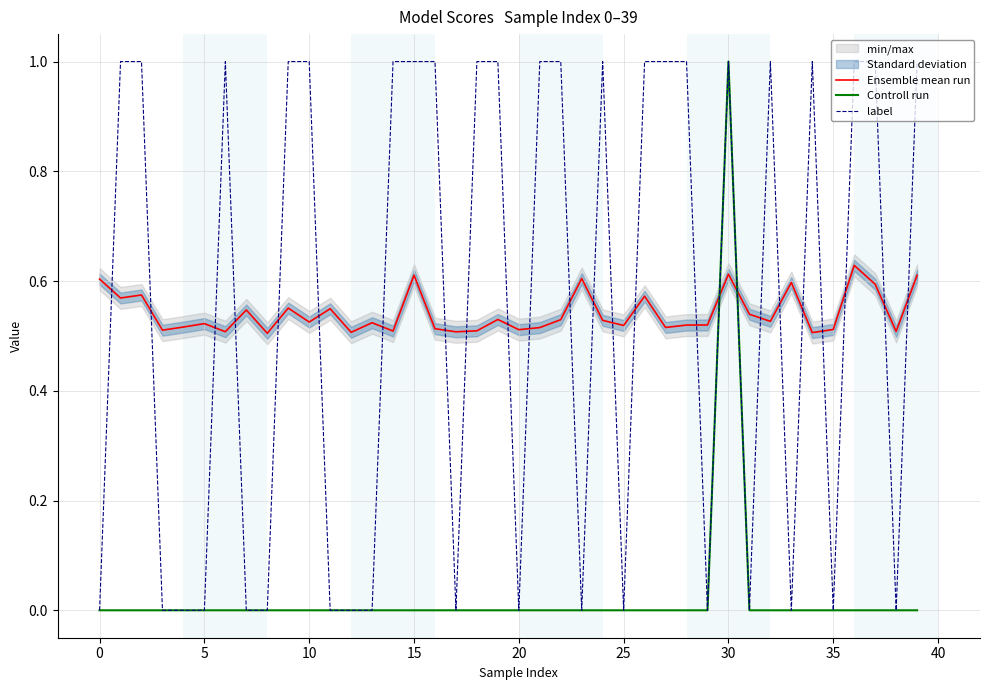

What is the total value across all series at 23?

0.6